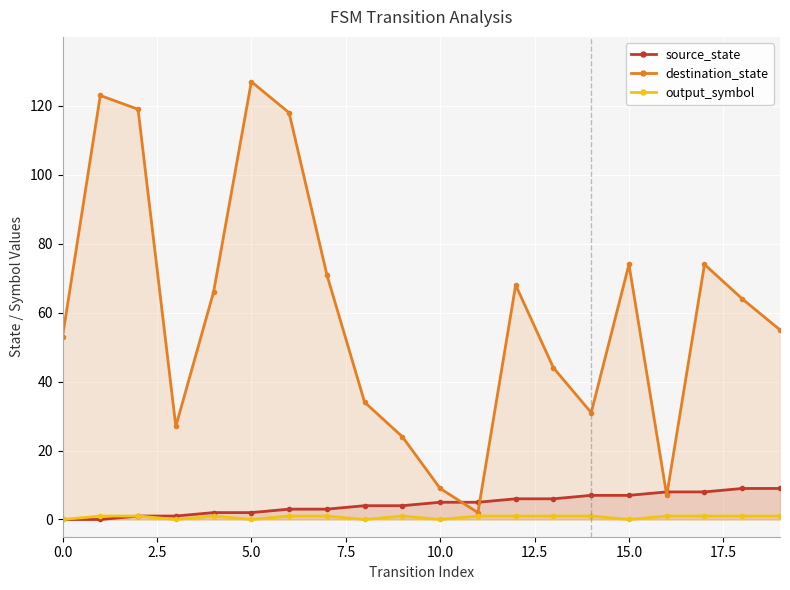

What is the sum of all source_state values?

90